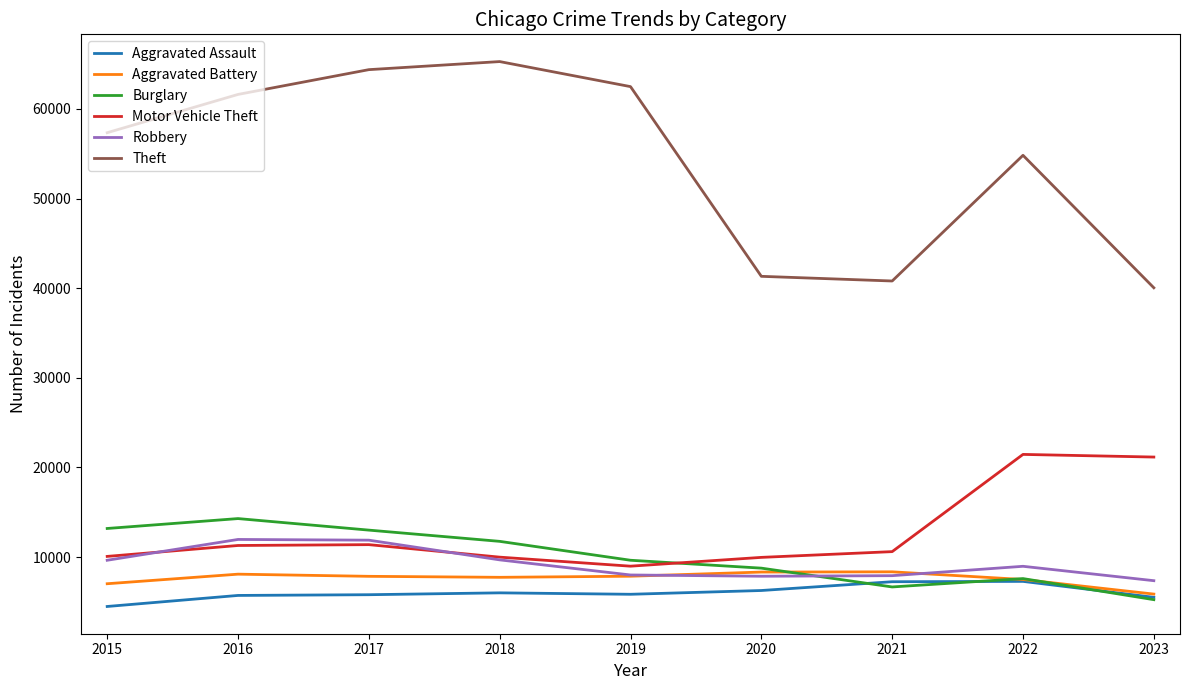

True or false: Aggravated Assault and Theft intersect in this chart.

False